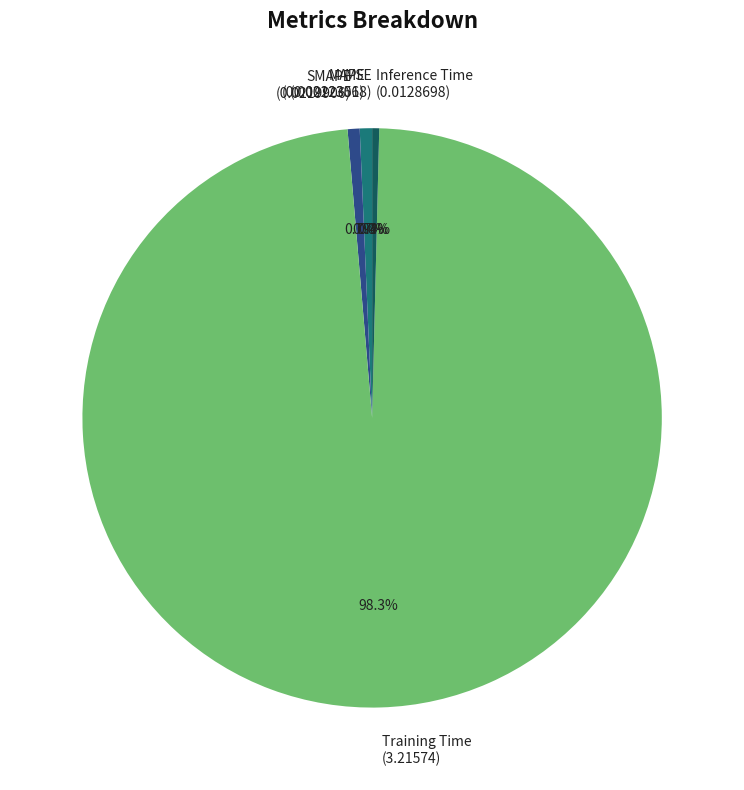

Which slice is the largest?

Training Time